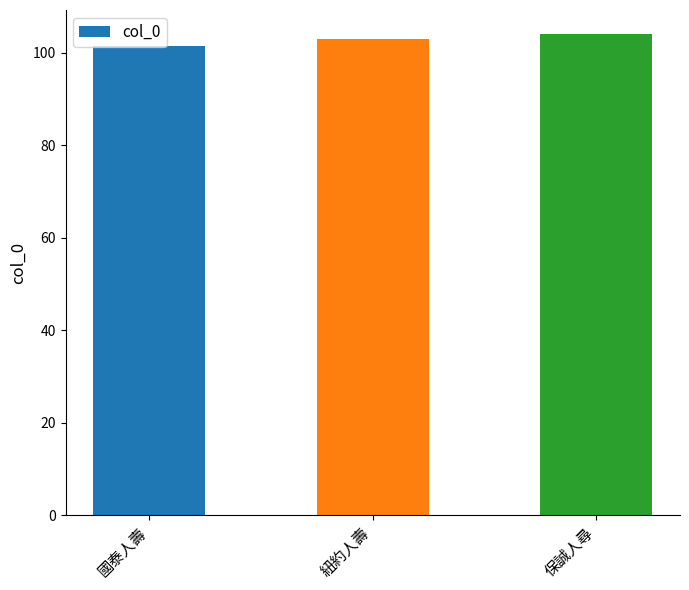

What is the greatest value displayed?

104.0